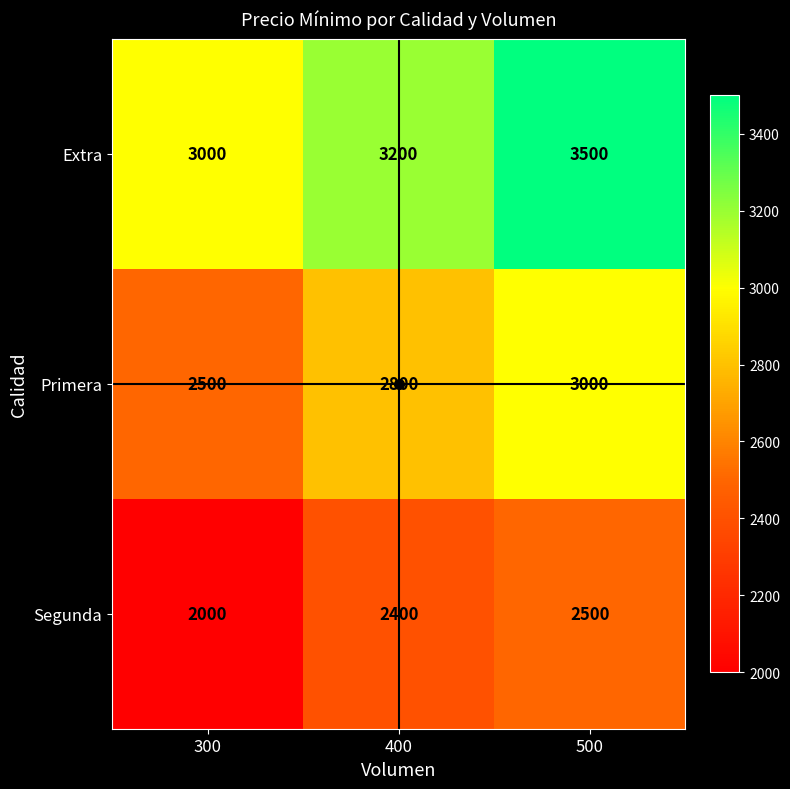

What is the highest value of the Extra series?

3500